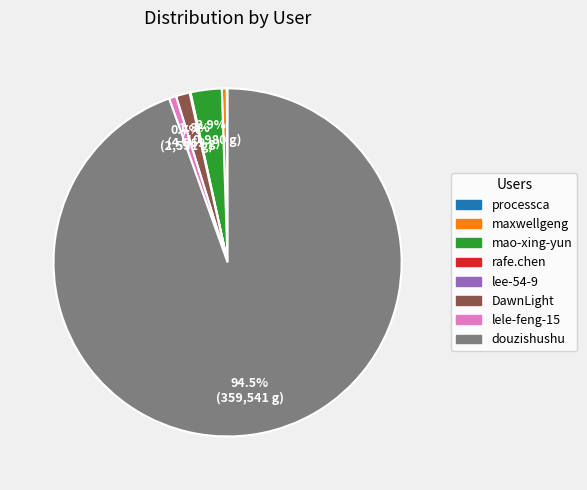

Is the sum of douzishushu and lele-feng-15 greater than half?

Yes